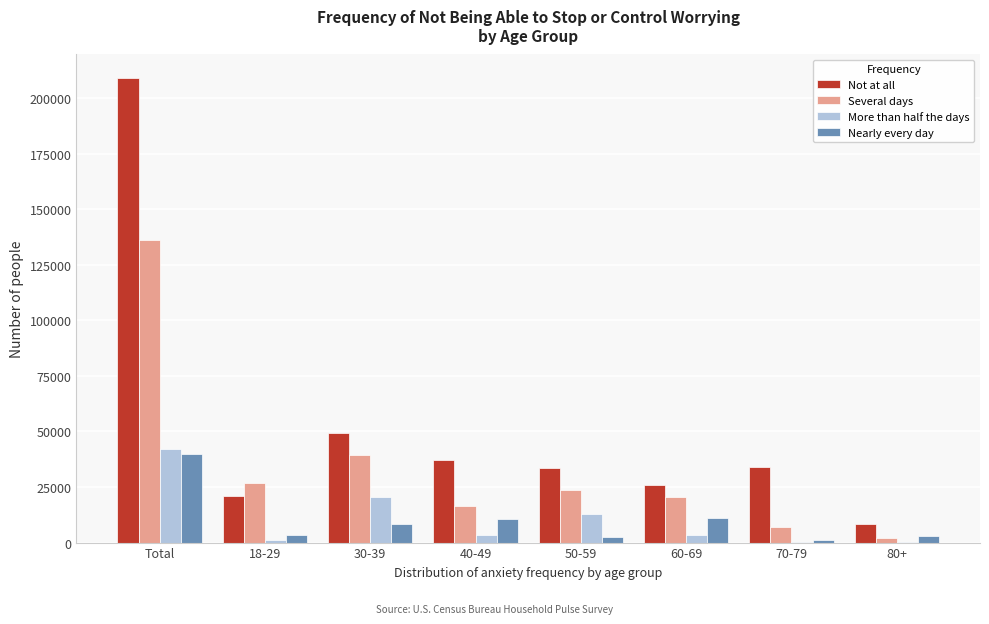

What is the sum of all Several days values?

272093